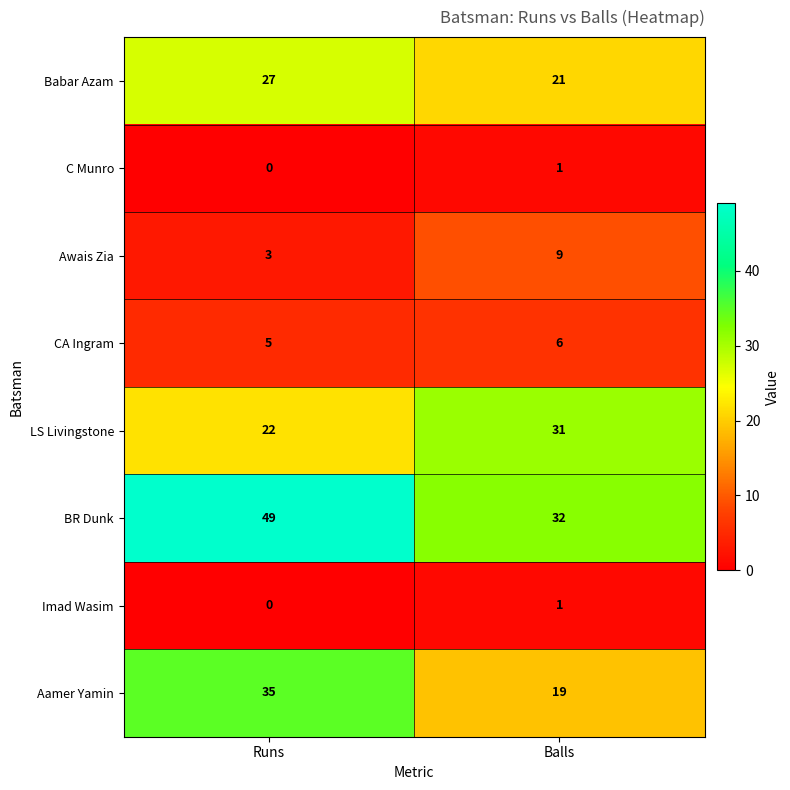

Read the Awais Zia value at Runs.

3